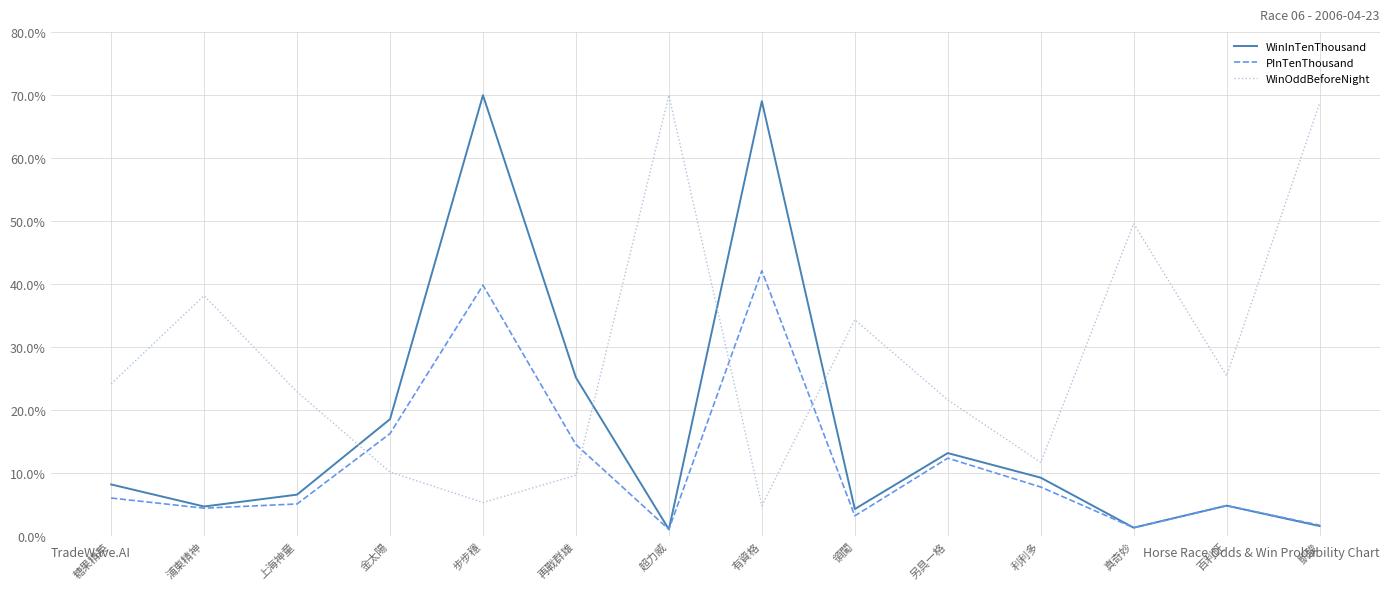

Which series has the largest total across all categories?

WinOddBeforeNight